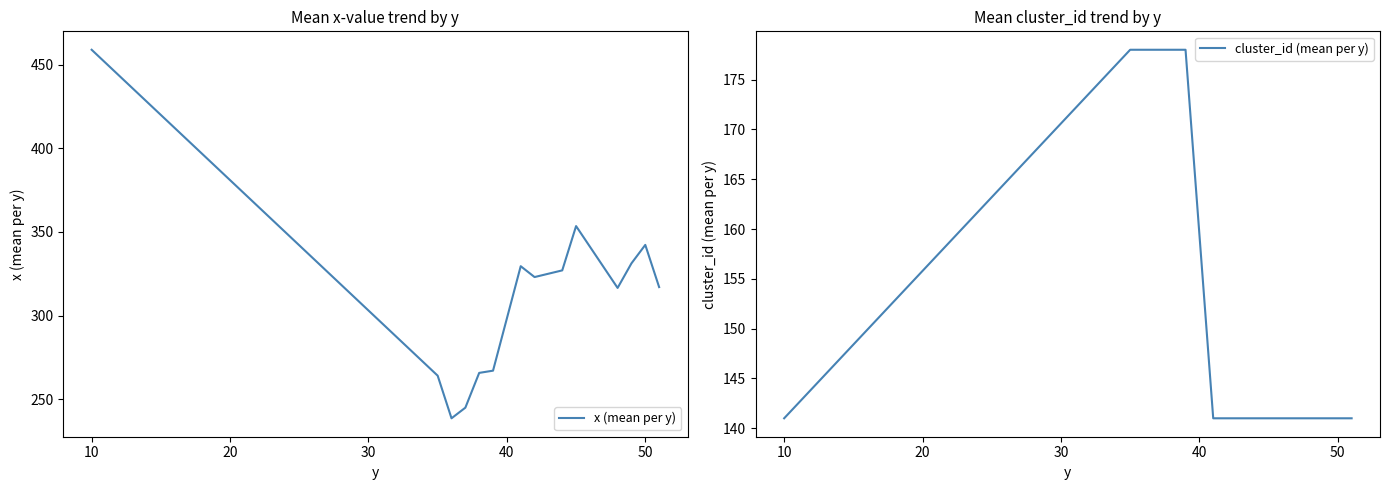

True or false: cluster_id (mean per y) and x (mean per y) cross at least once.

False